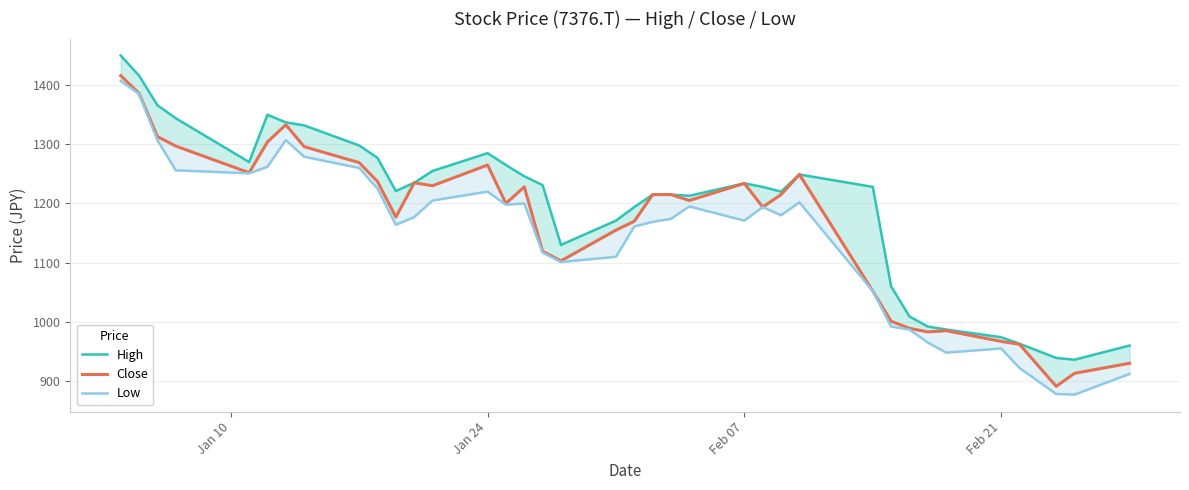

Which series has the largest range (max minus min)?

Low